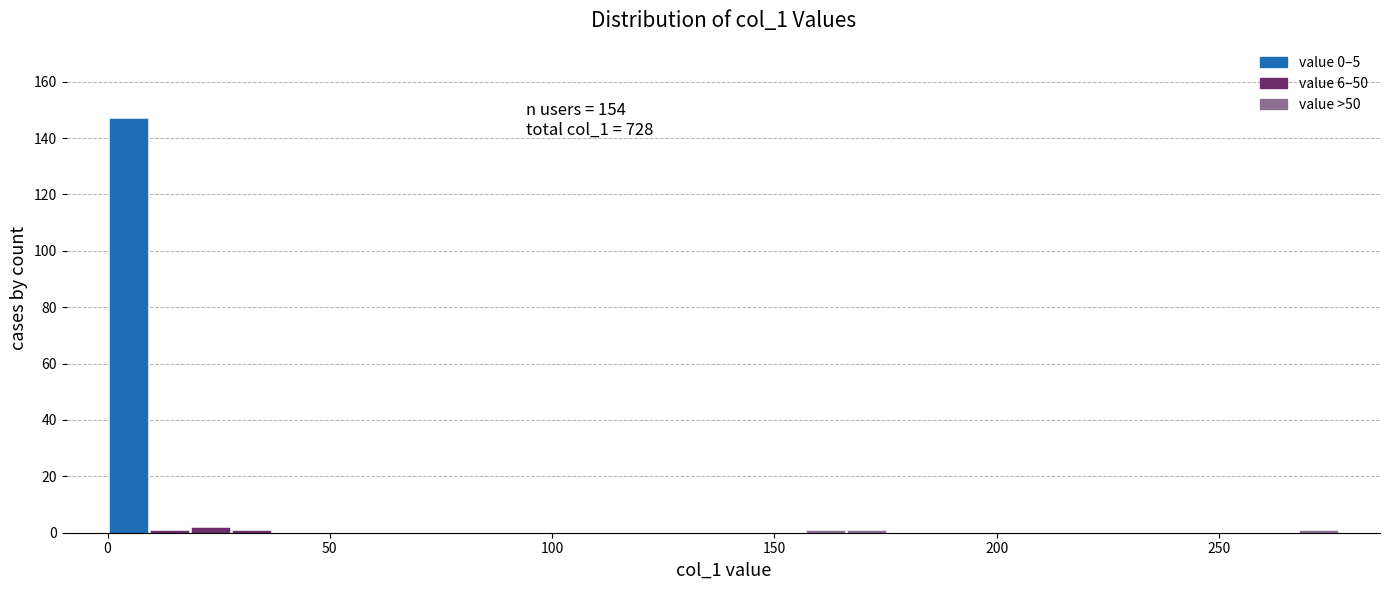

Around what value on the x-axis is the tallest bar? Give the approximate position of its centre, as read against the axis.

5